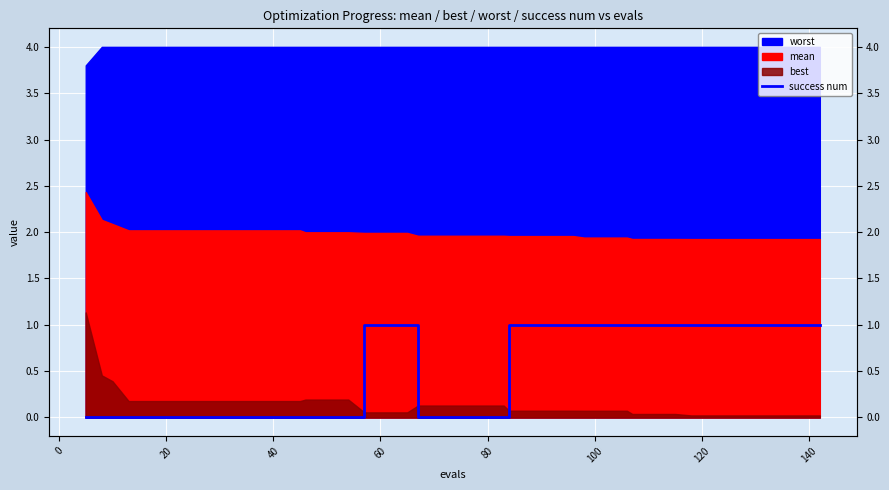

How many values are above zero?

20